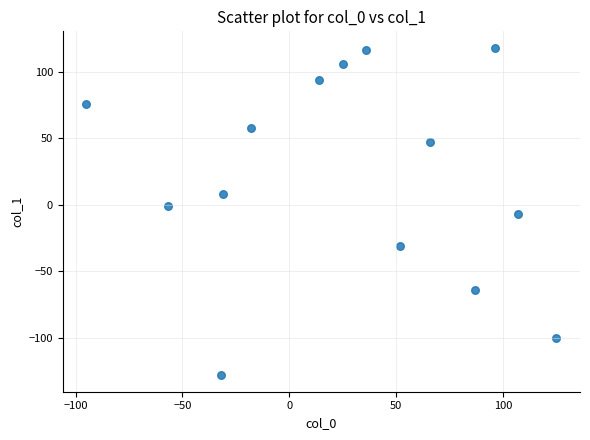

What is the range of Y values (max minus min)?

246